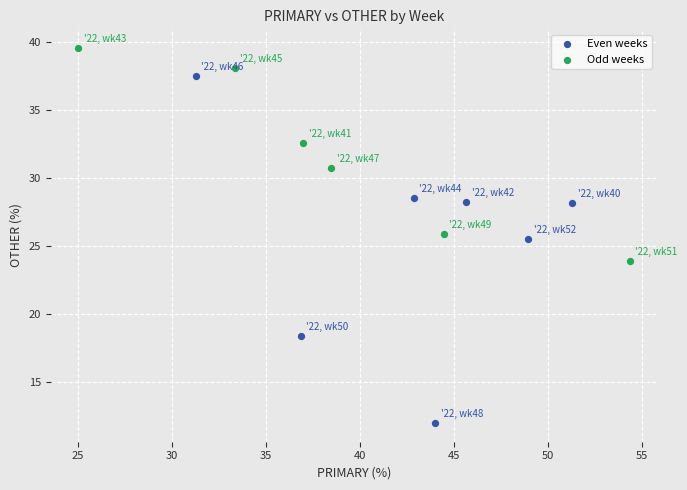

Which series has the widest spread of Y values?

Even weeks